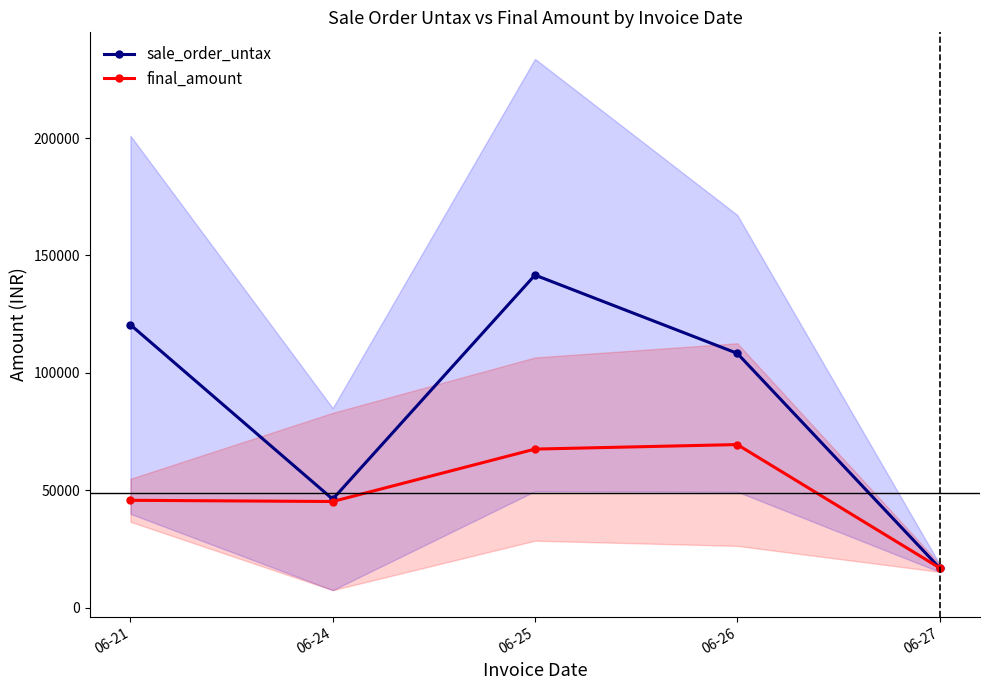

Which series has the widest spread of values?

sale_order_untax